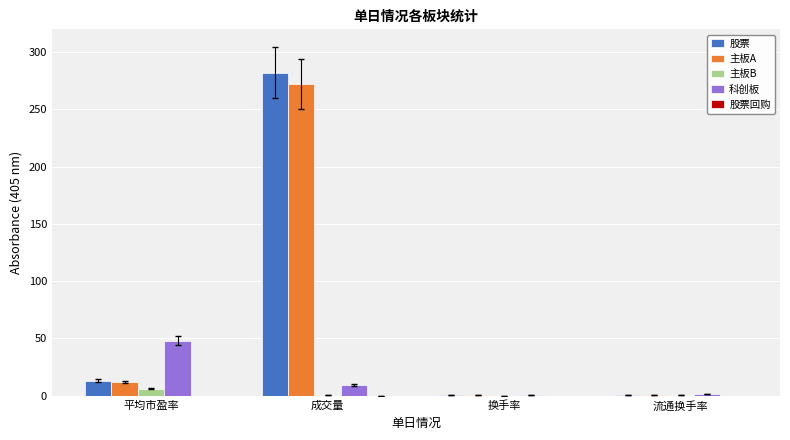

At which category is the sum across all series the highest?

成交量